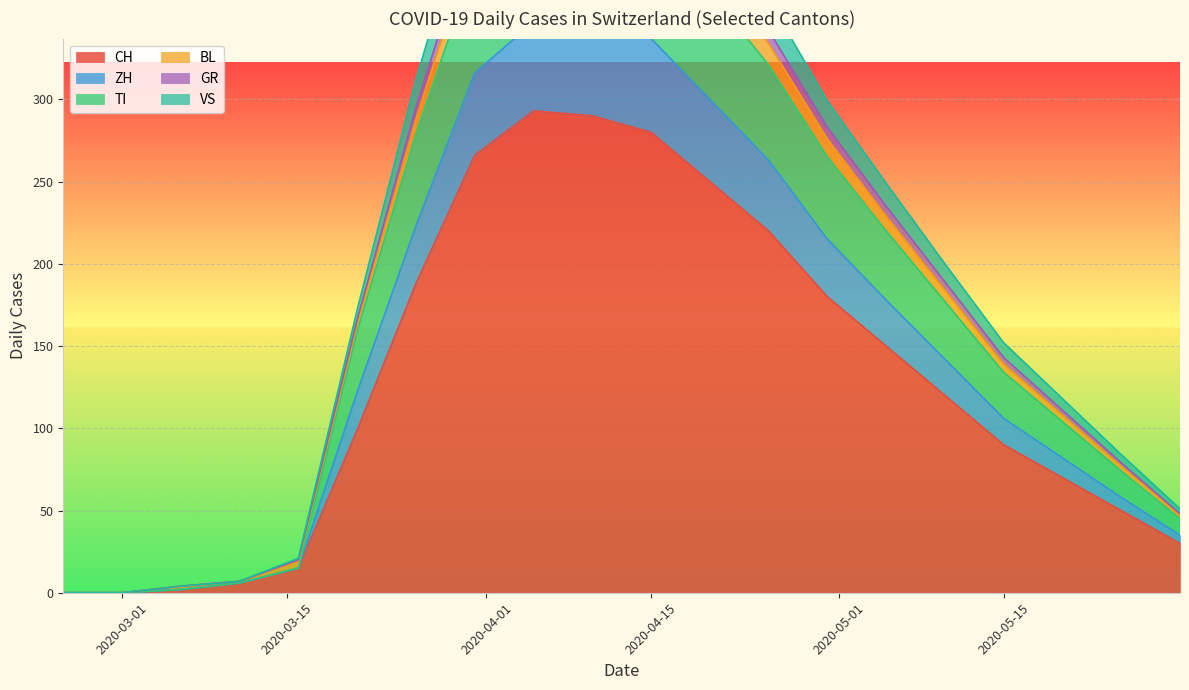

True or false: BL and CH intersect in this chart.

False